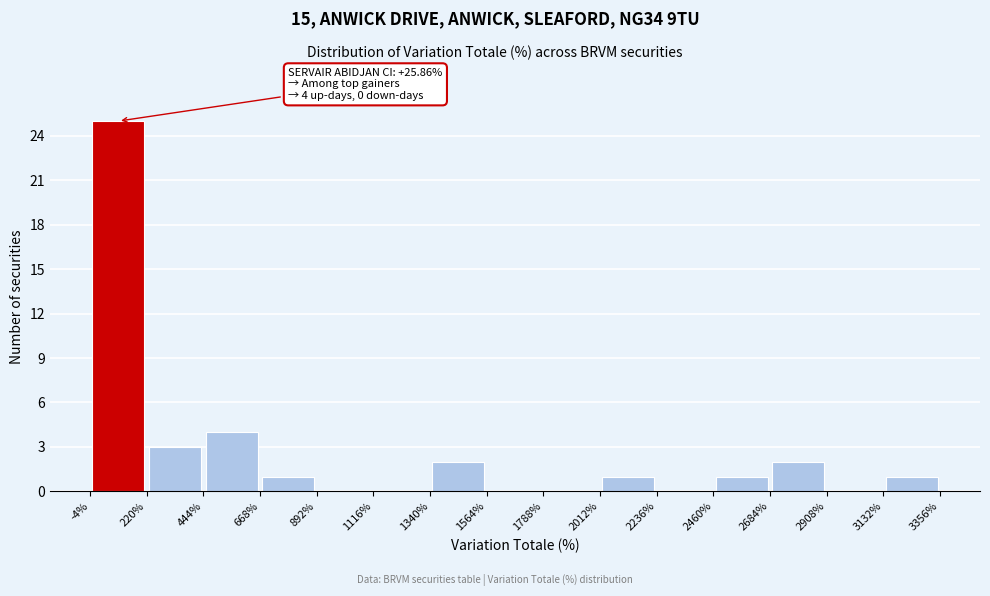

Which range on the x-axis has the tallest bar?

-4% to 220%